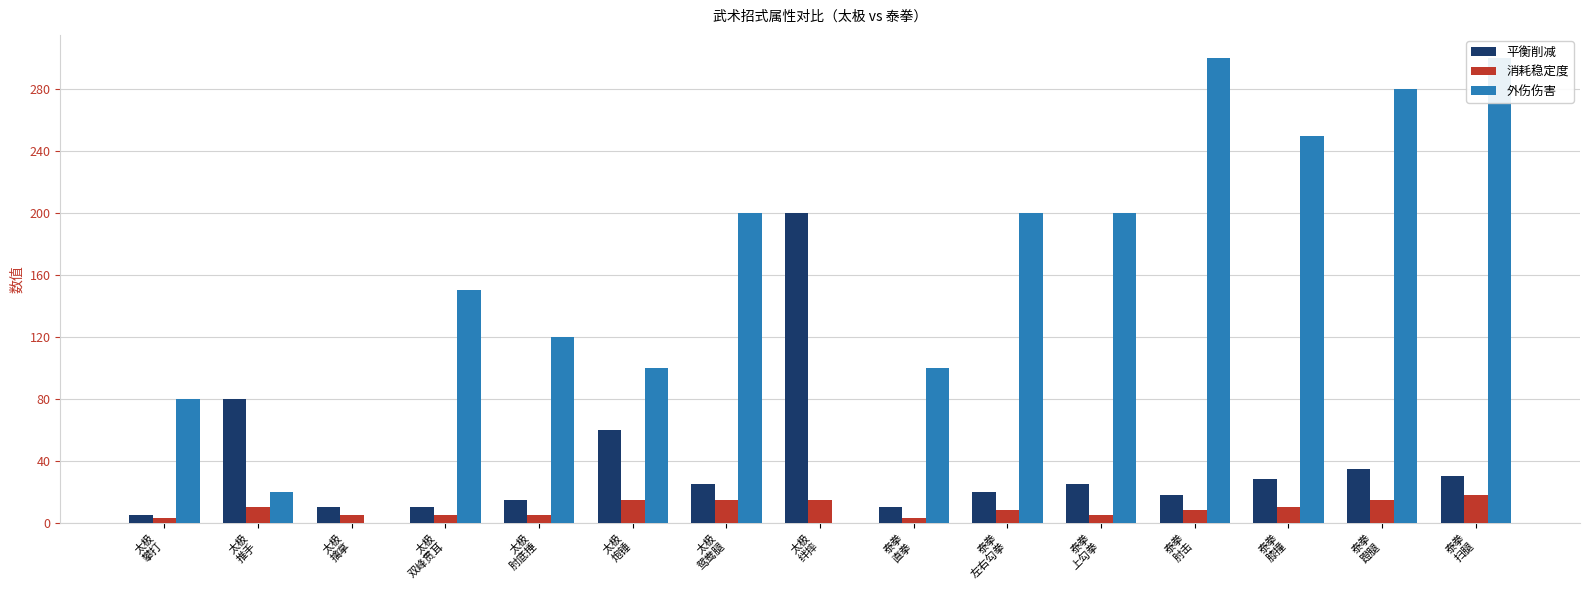

How many bars are there in total?

45